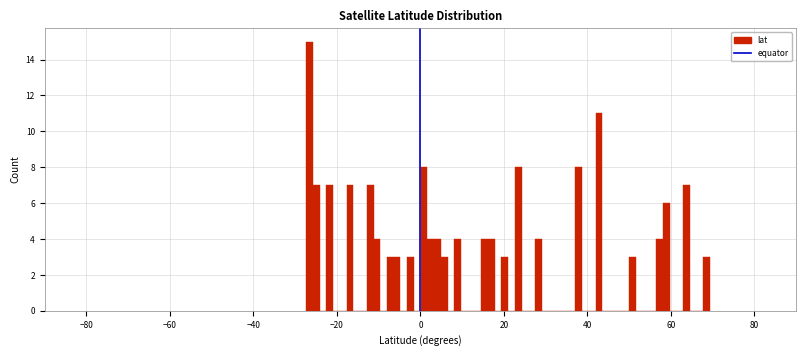

Around what value on the x-axis is the tallest bar? Give the approximate position of its centre, as read against the axis.

-26